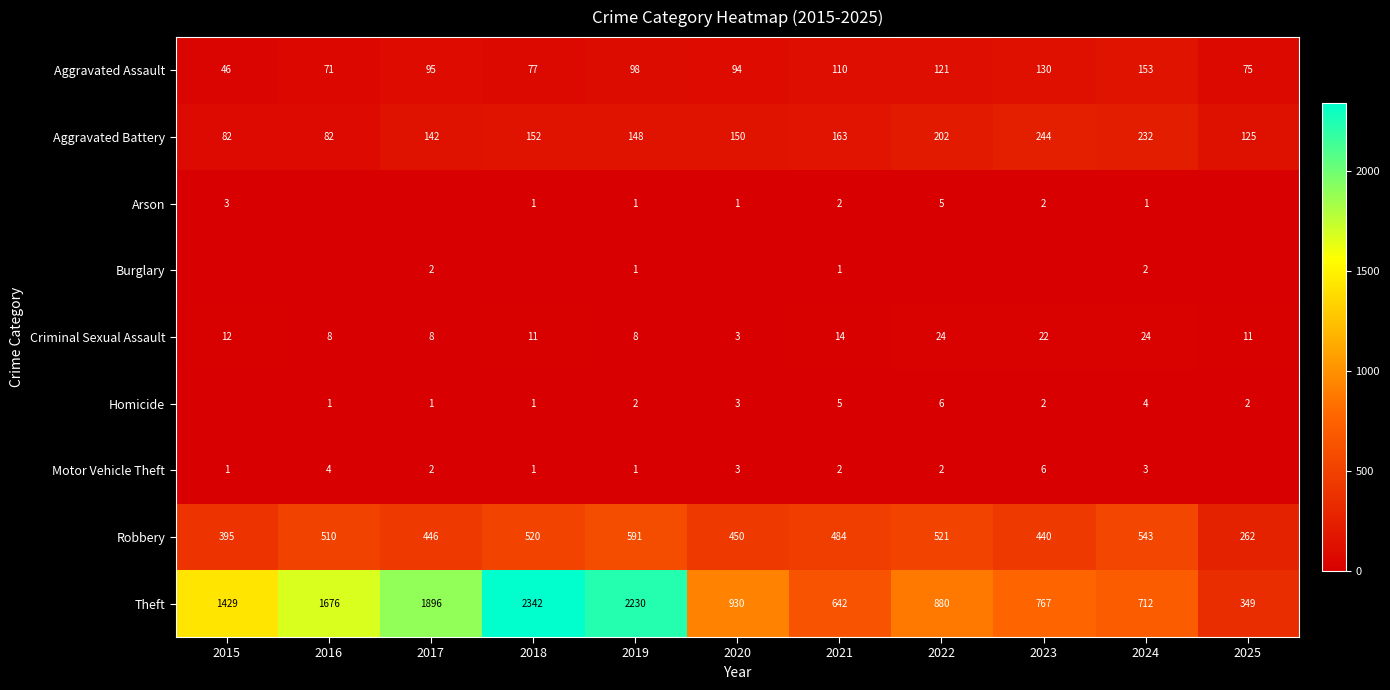

Which category has the lowest value in the Aggravated Assault series?

2015